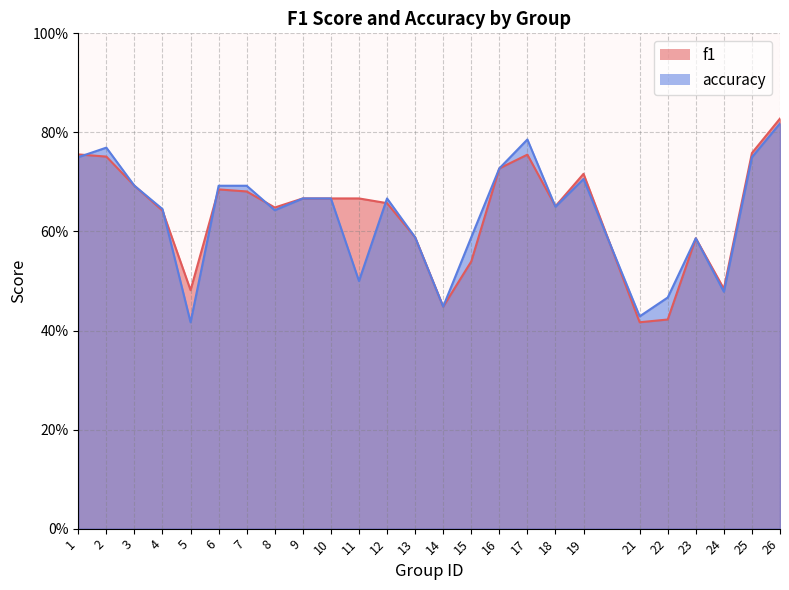

What is the minimum value shown in the chart?

0.4